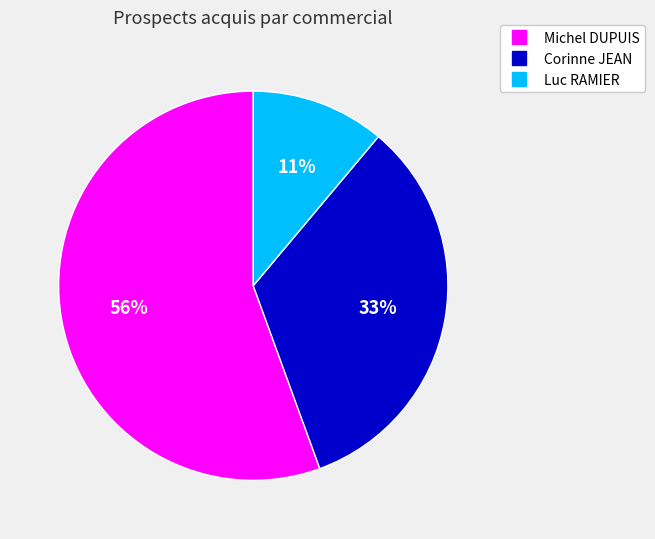

Is there any slice that represents more than half of the pie?

Yes